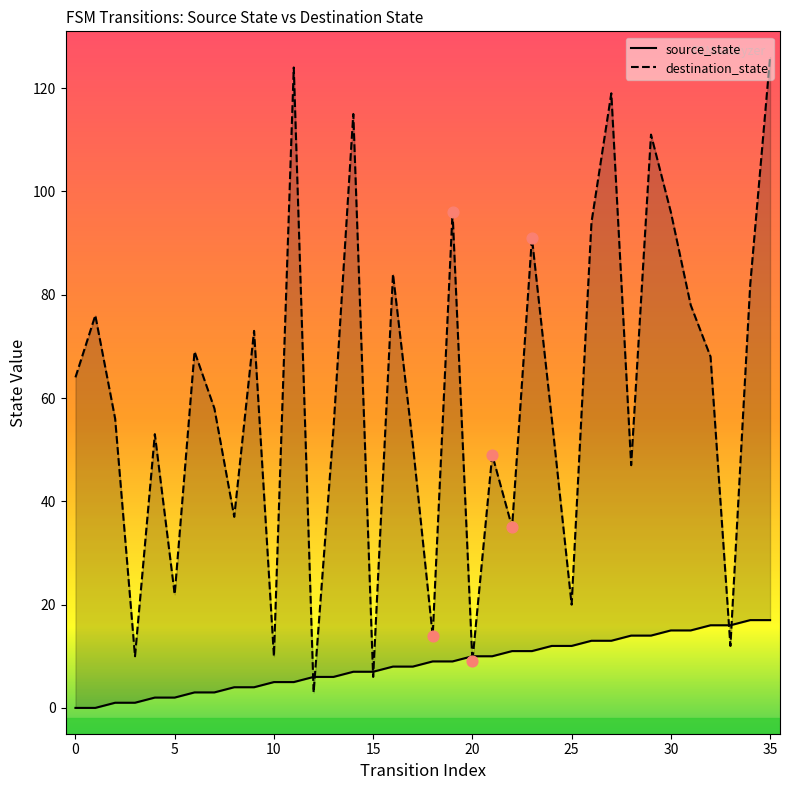

At how many categories does at least one series exceed 62?

17